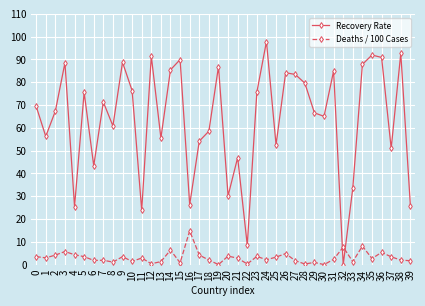

Which series changed the most between 5 and 20?

Recovery Rate